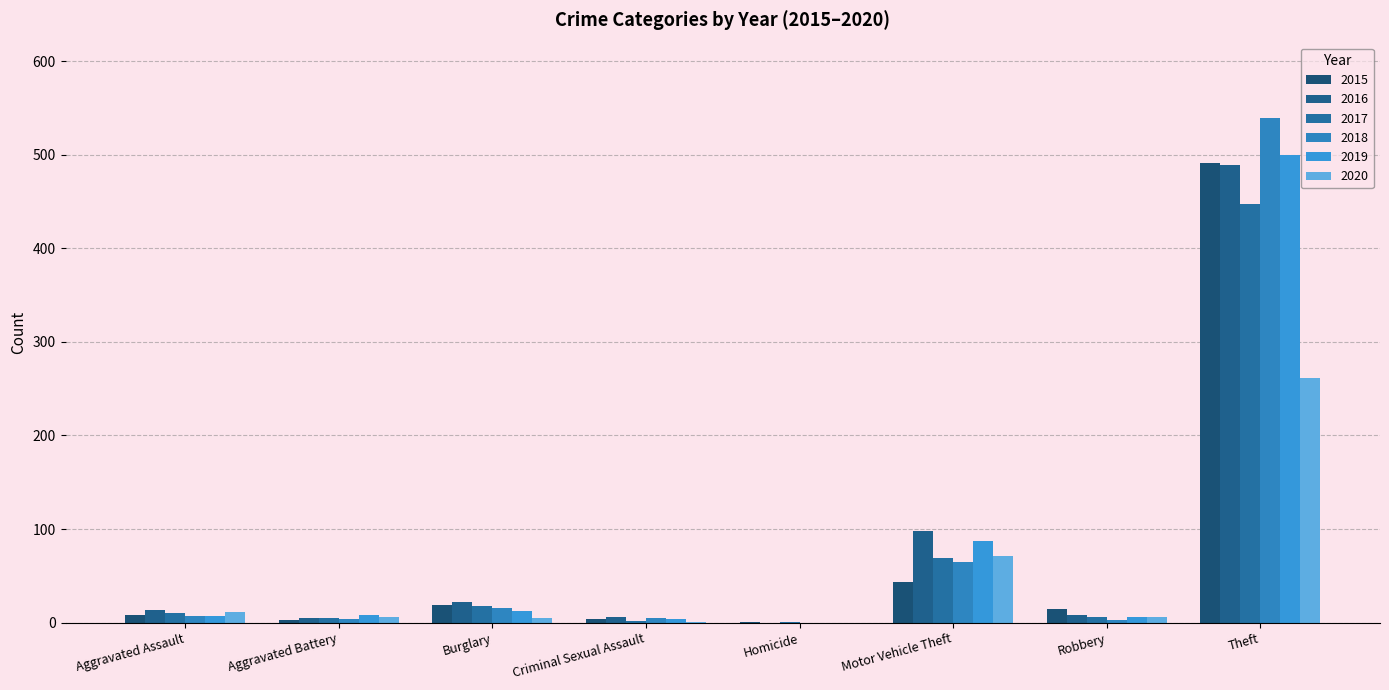

Count the number of data series in this chart.

6